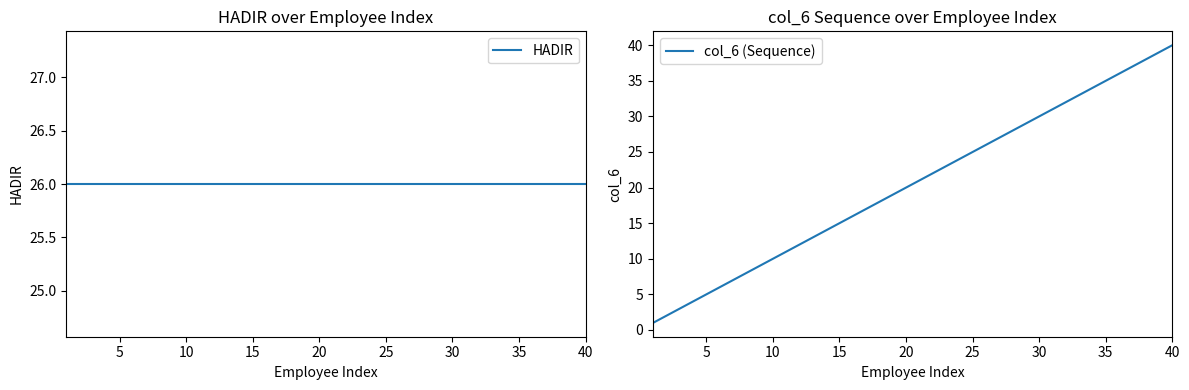

True or false: col_6 (Sequence) has a value of 15 at 35.

False